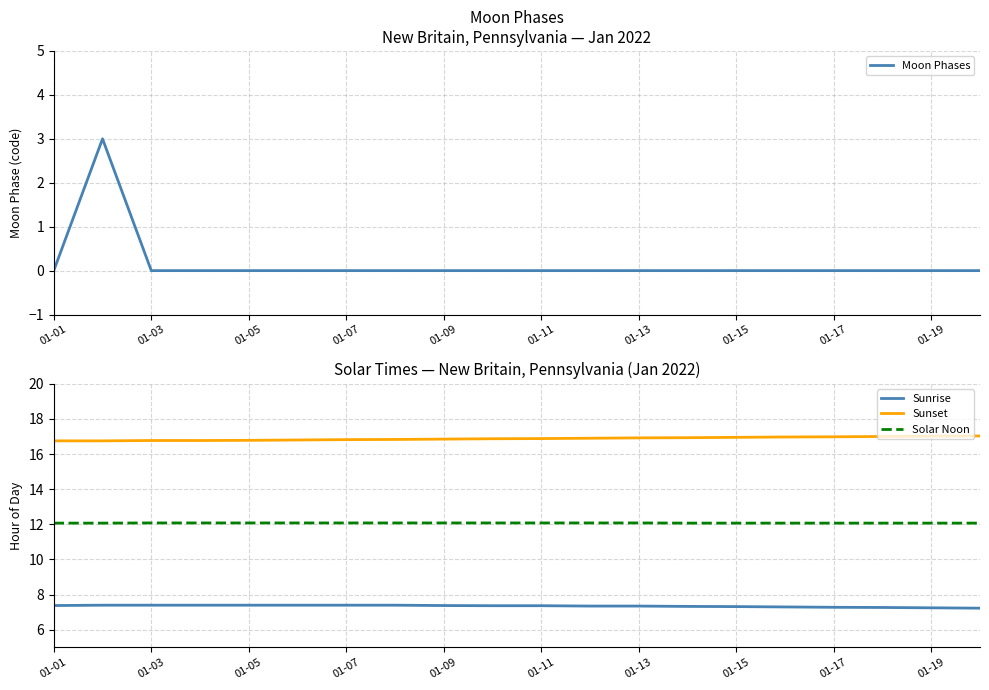

Which series has the widest spread of values?

Moon Phases